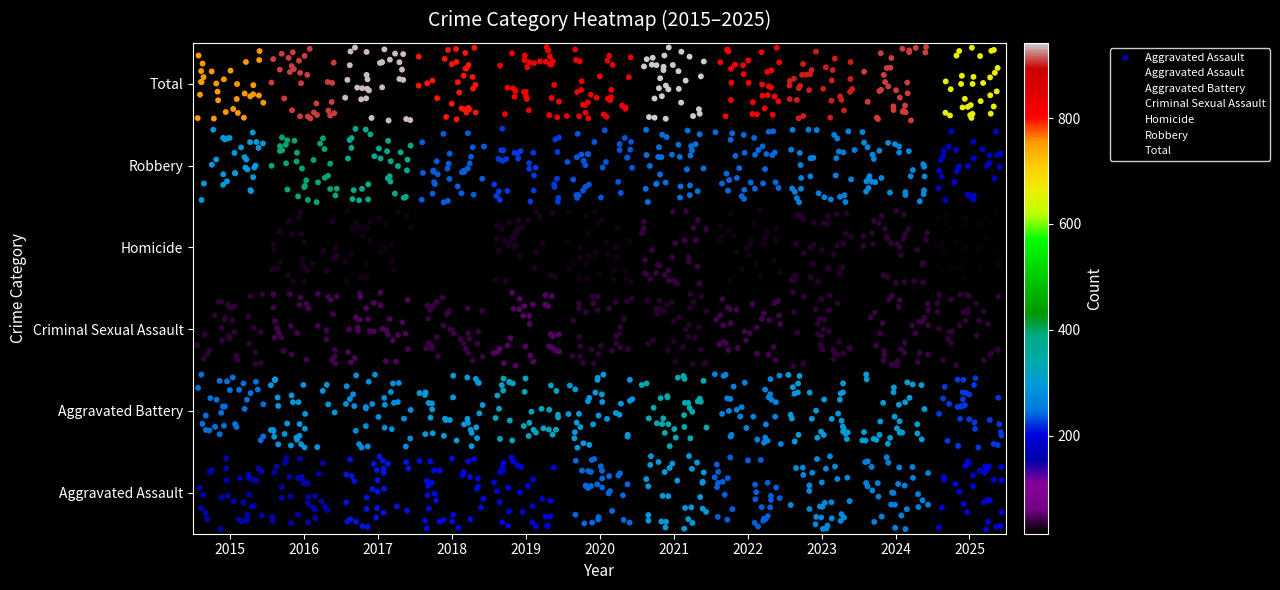

List the labels in order of Criminal Sexual Assault value, smallest first.

2015, 2016, 2017, 2018, 2019, 2020, 2021, 2022, 2023, 2024, 2025